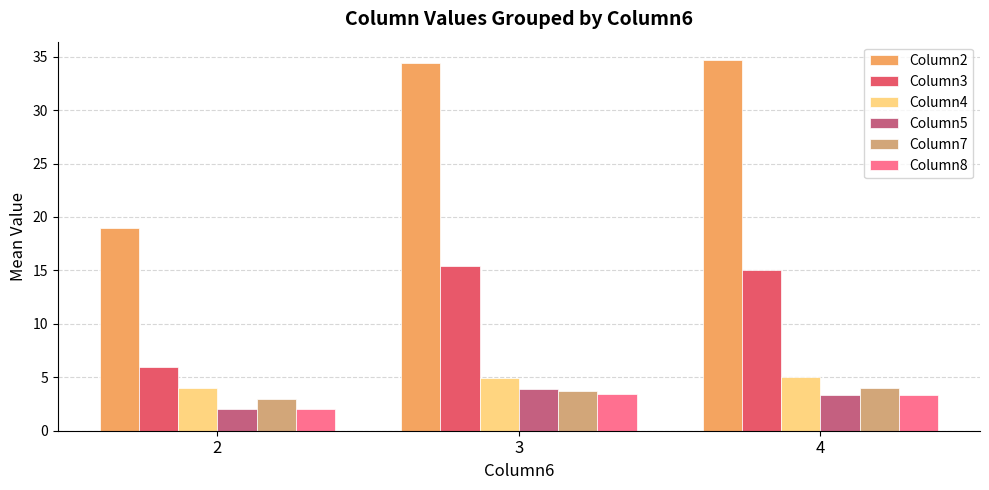

How many groups of bars are there?

3